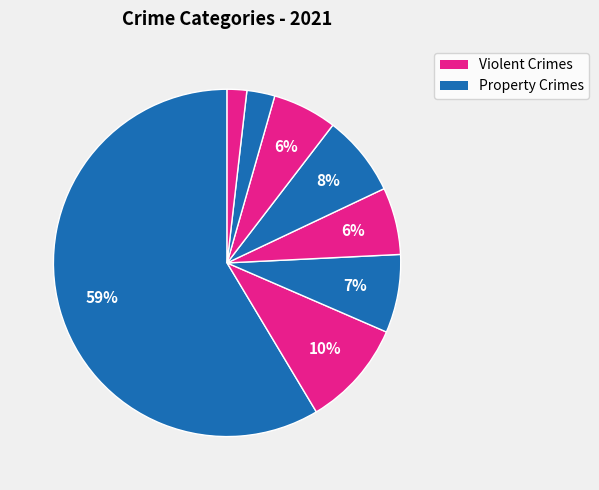

Which slice is the smallest?

Homicide